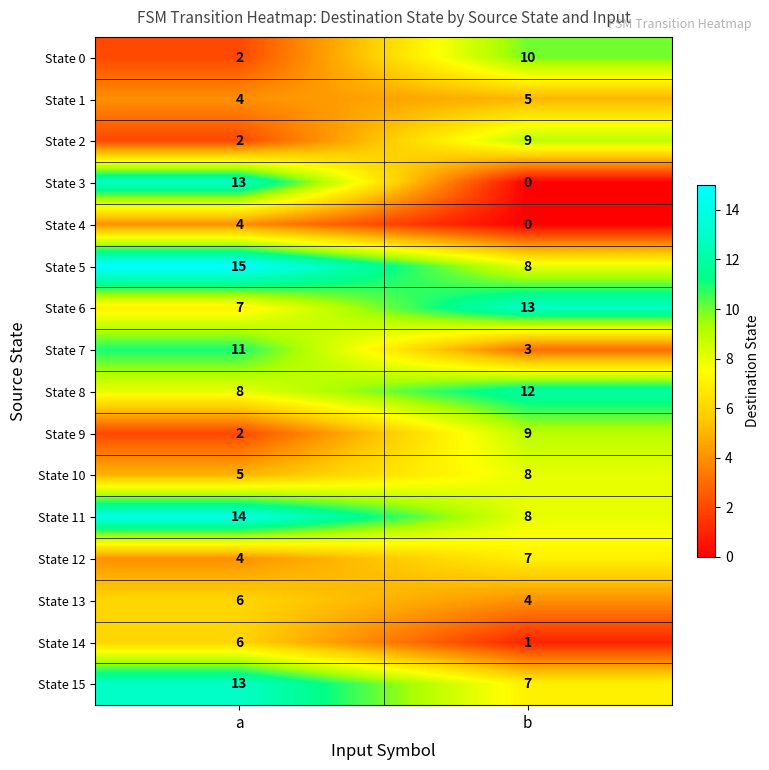

List the labels in order of State 3 value, smallest first.

b, a